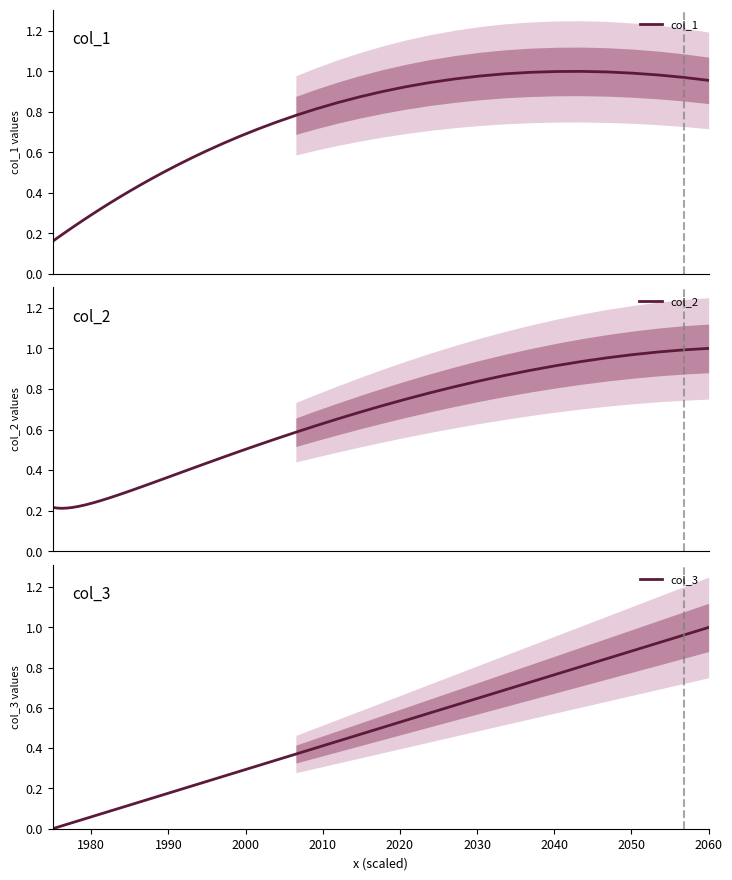

Reading left to right, extract all data points from this chart.

col_1: 0.2	0.2	0.2	0.2	0.2	0.3	0.3	0.3	0.3	0.3	0.4	0.4	0.4	0.5	0.5	0.5	0.6	0.6	0.6	0.7	0.7	0.7	0.8	0.8	0.8	0.9	0.9	0.9	0.9	1.0	1.0	1.0	1.0	1.0	1.0	1.0	1.0	1.0	1.0	1.0
col_2: 0.2	0.2	0.2	0.2	0.2	0.2	0.2	0.2	0.3	0.3	0.3	0.3	0.3	0.3	0.4	0.4	0.4	0.4	0.5	0.5	0.5	0.6	0.6	0.6	0.7	0.7	0.7	0.7	0.8	0.8	0.8	0.9	0.9	0.9	0.9	1.0	1.0	1.0	1.0	1.0
col_3: 0.0	0.0	0.0	0.0	0.0	0.0	0.1	0.1	0.1	0.1	0.1	0.1	0.1	0.2	0.2	0.2	0.2	0.2	0.3	0.3	0.3	0.3	0.4	0.4	0.4	0.5	0.5	0.5	0.6	0.6	0.7	0.7	0.7	0.8	0.8	0.8	0.9	0.9	1.0	1.0